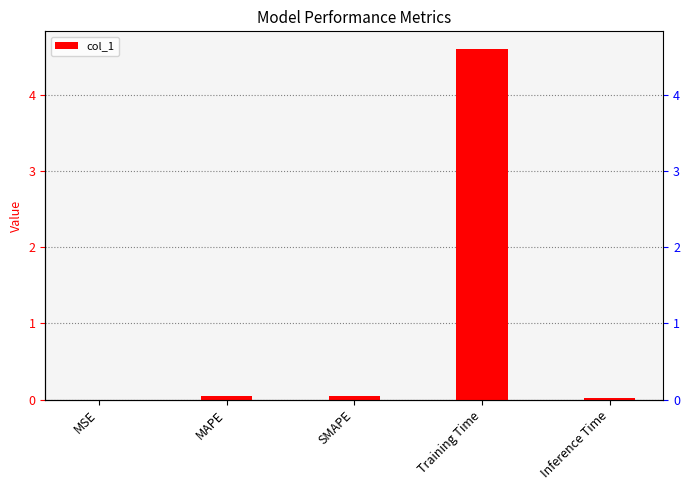

Does the chart contain stacked bars?

No